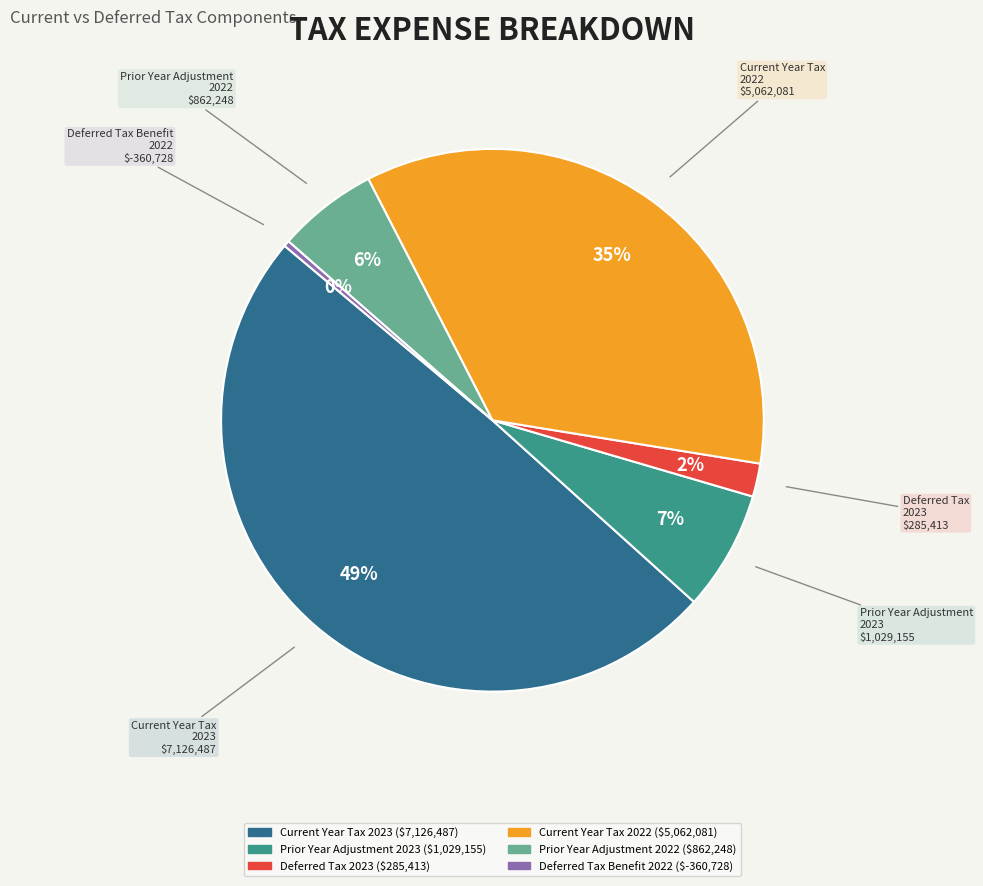

To the nearest percent, what percentage of the pie is Current Year Tax 2022?

35%